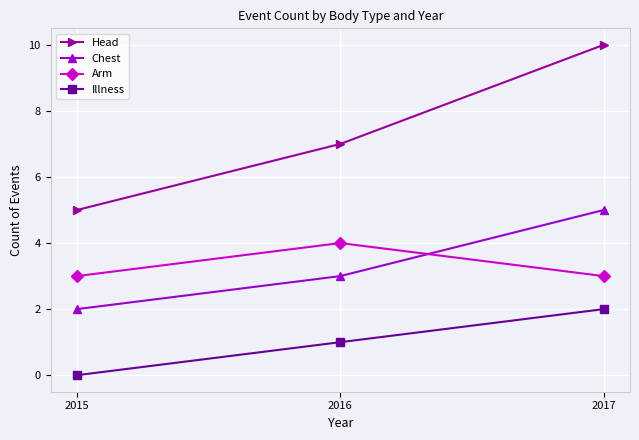

Which series has the largest total across all categories?

Head